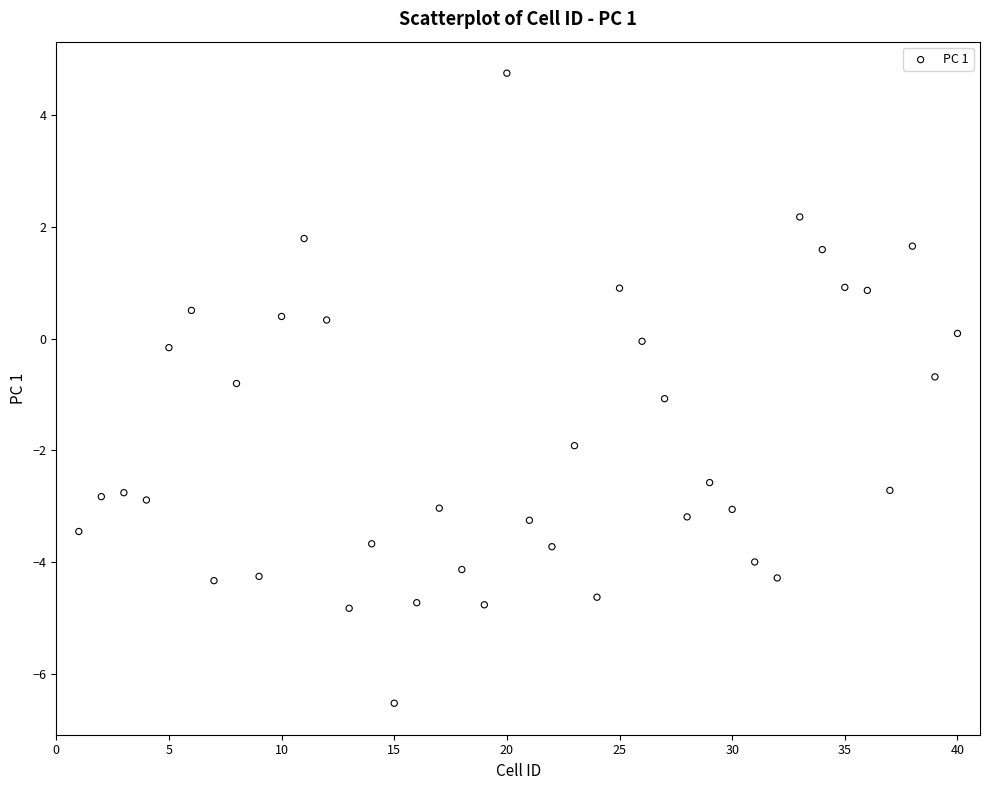

What is the range of X values (max minus min)?

39.0